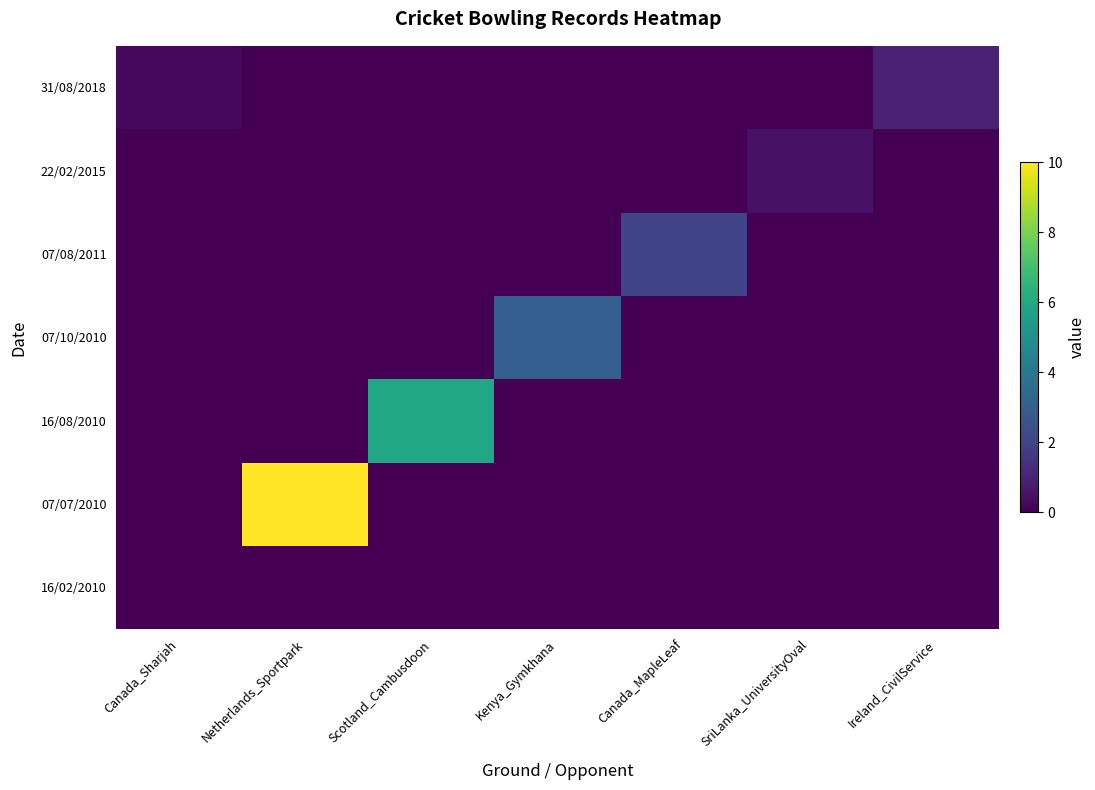

At how many categories does at least one series exceed 9?

1